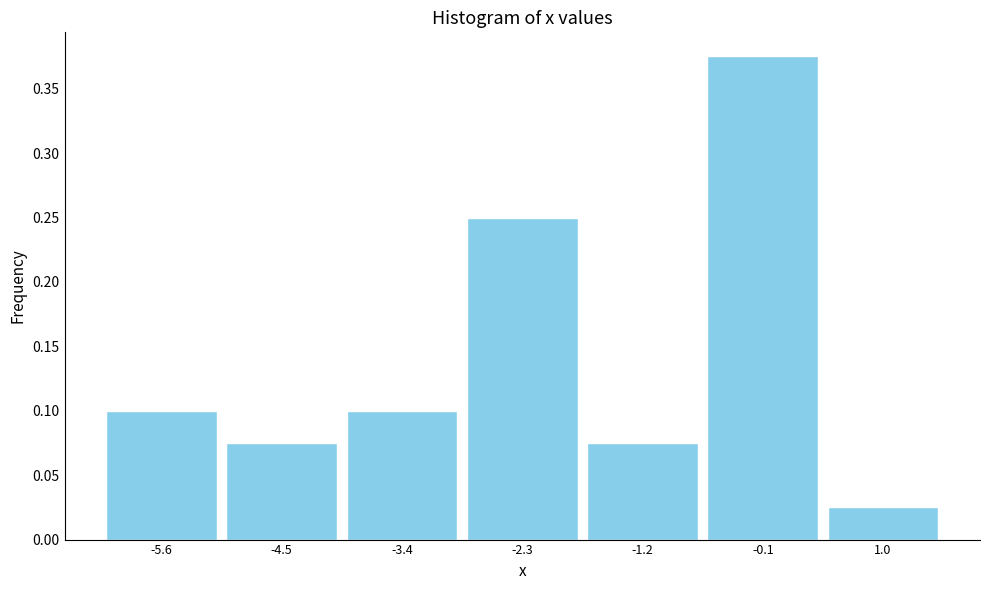

How tall is the bar that spans 0.45 to 1.55 on the x-axis? Neither the bar edges nor the heights are printed on the chart, so give them approximately, as read against the axes.

0.025